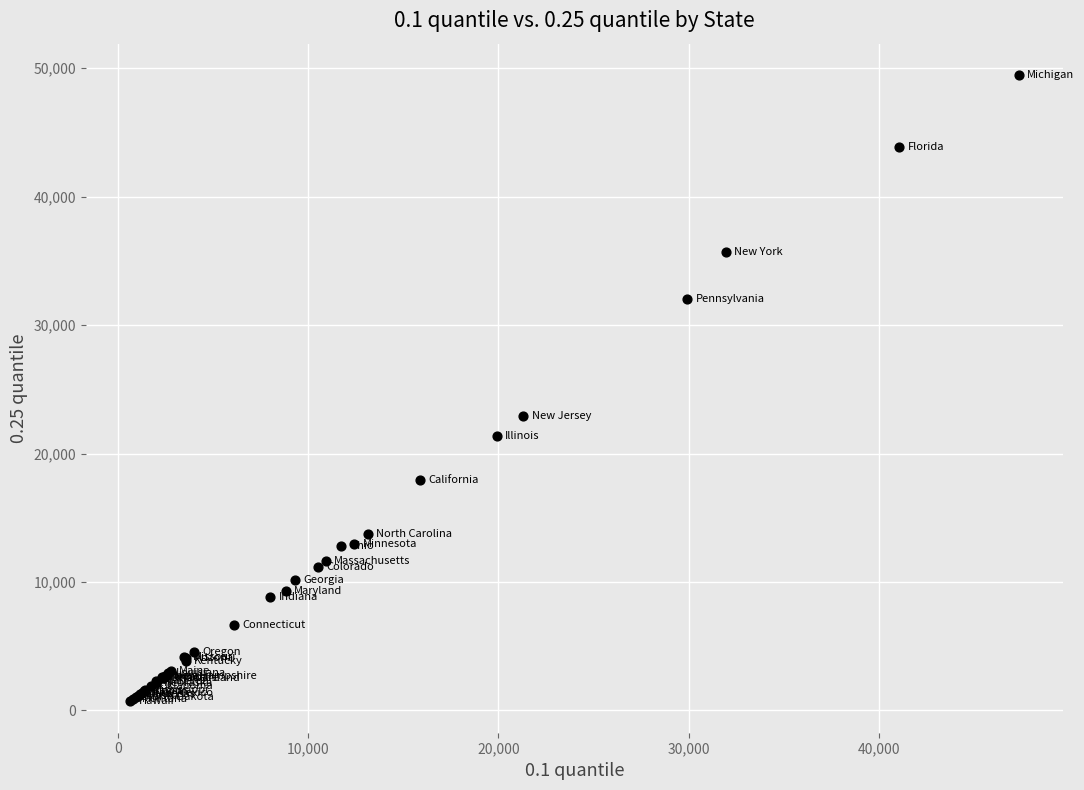

What Y value in the scatter plot is closest to 25084?

22887.5